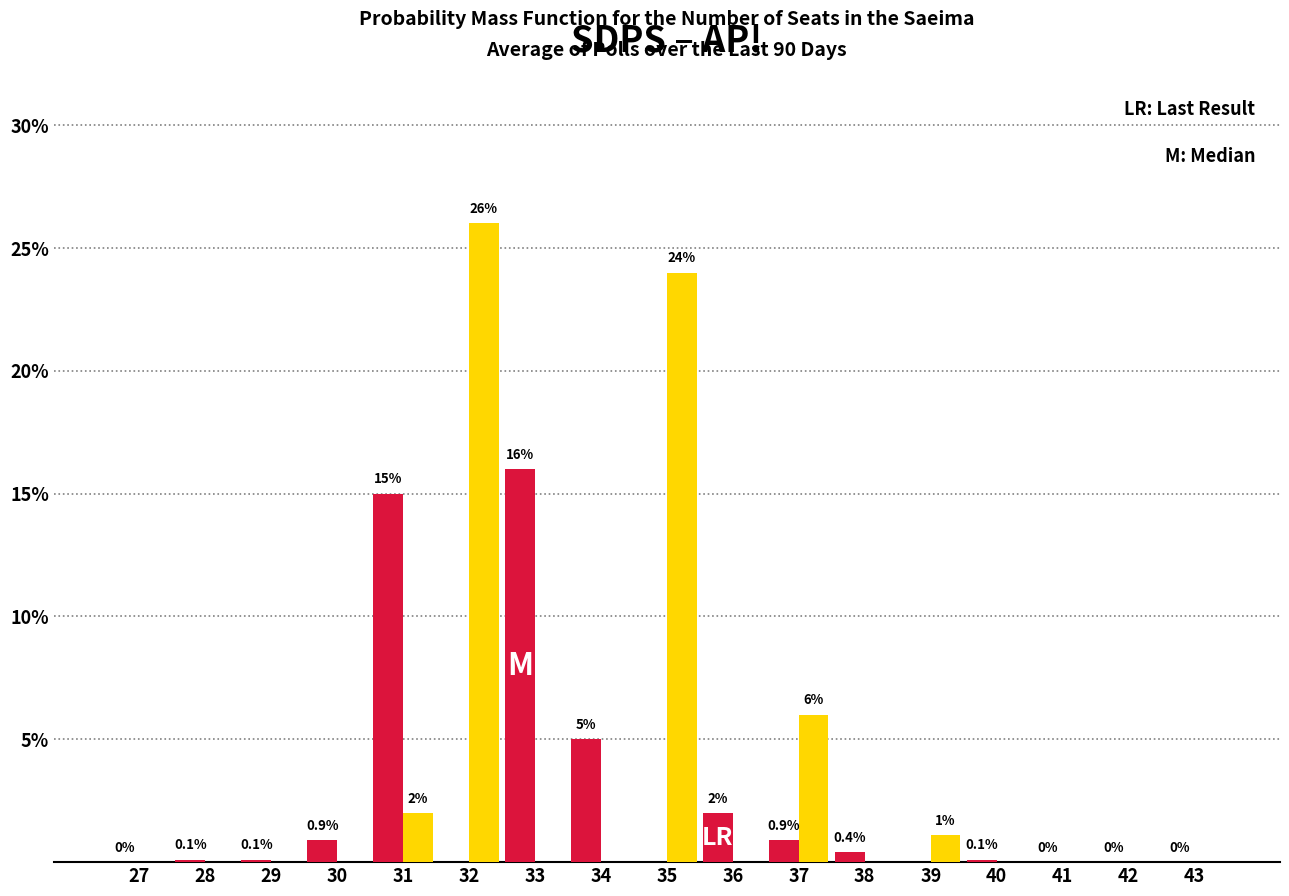

What is the greatest value displayed?

26.0